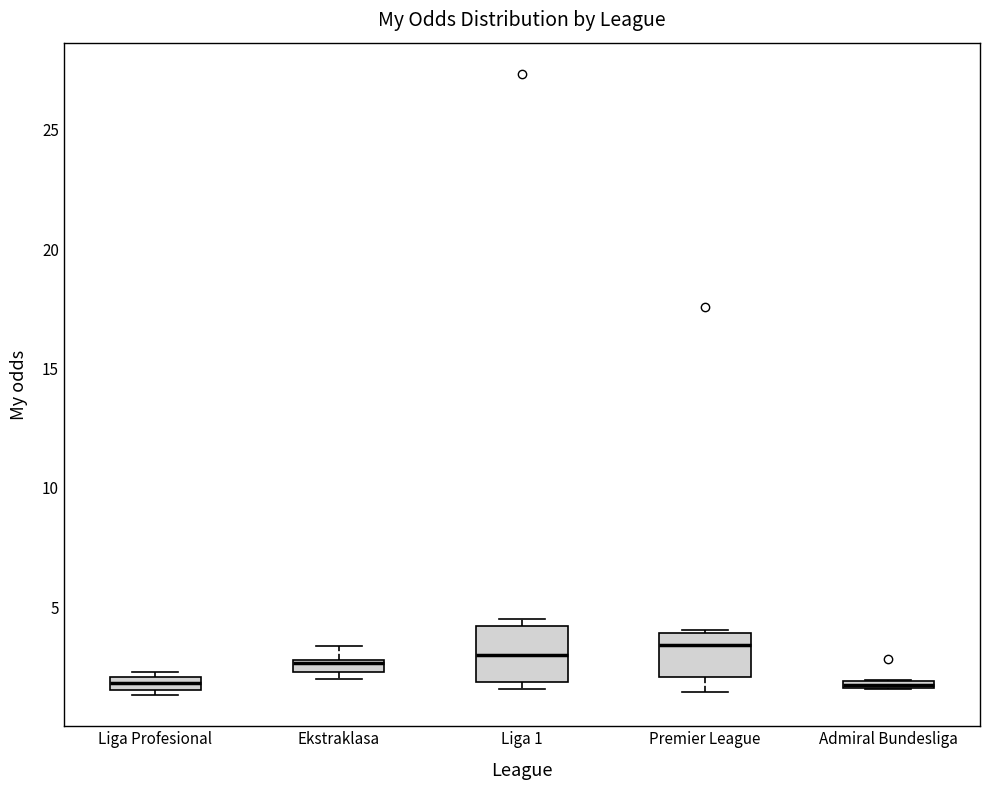

Where is the upper edge of the box for Admiral Bundesliga on the y-axis? The values are not printed on the chart, so give them approximately, as read against the axis.

2.0